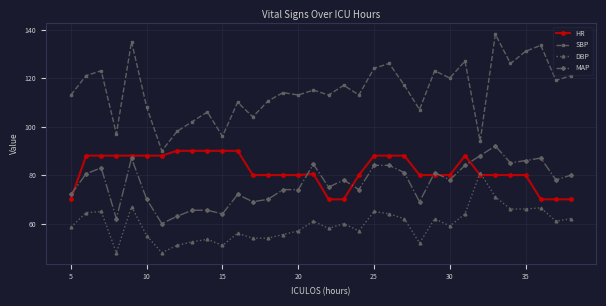

What is the average value of the DBP series?

59.6